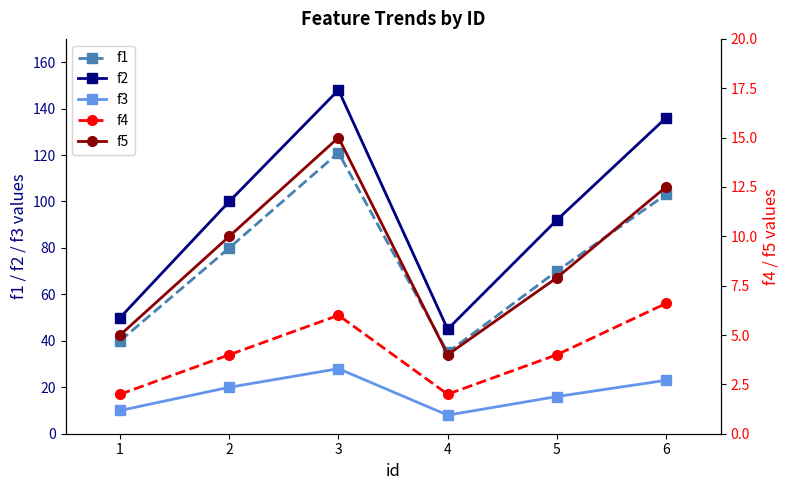

Is it true that f2 equals 13.4 at 1?

False